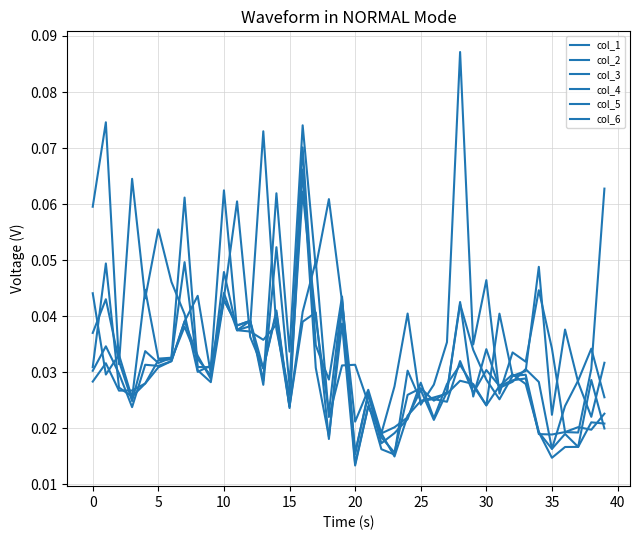

Count the col_6 values in the range 0 to 1.

40